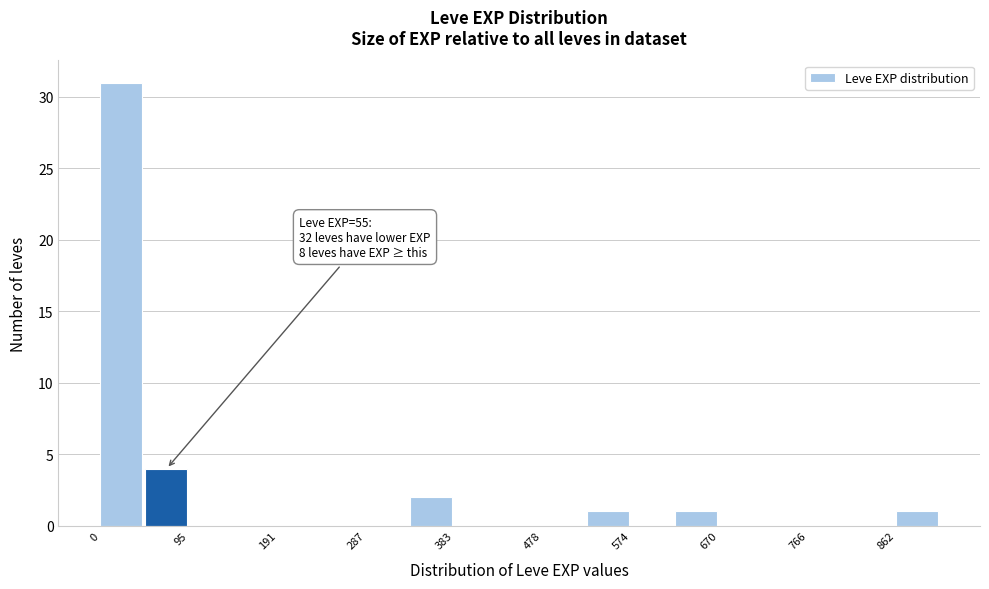

Over which range of the x-axis is the bar tallest?

0 to 50